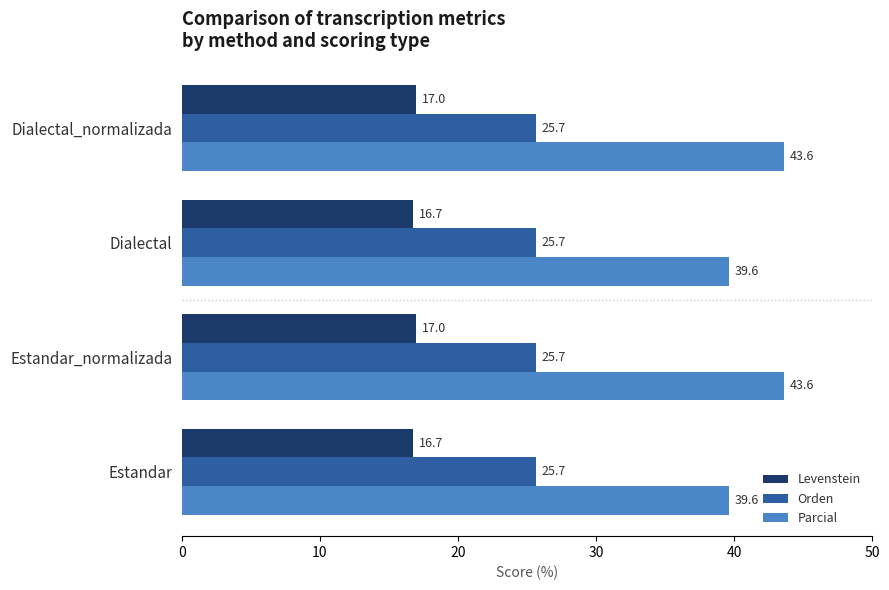

At how many categories does at least one series exceed 39?

4